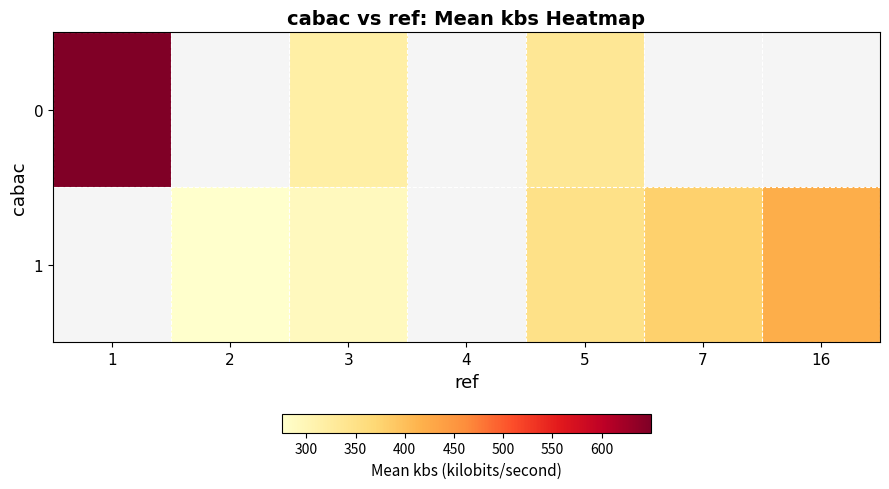

Which category has the lowest value across all series?

2